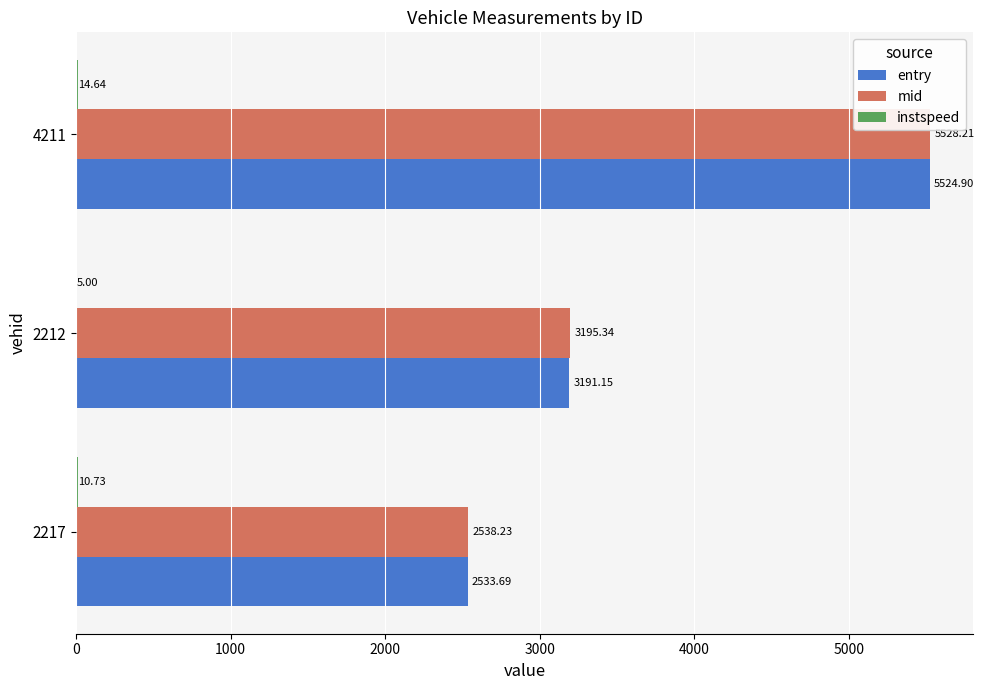

At which category is the sum across all series the highest?

4211